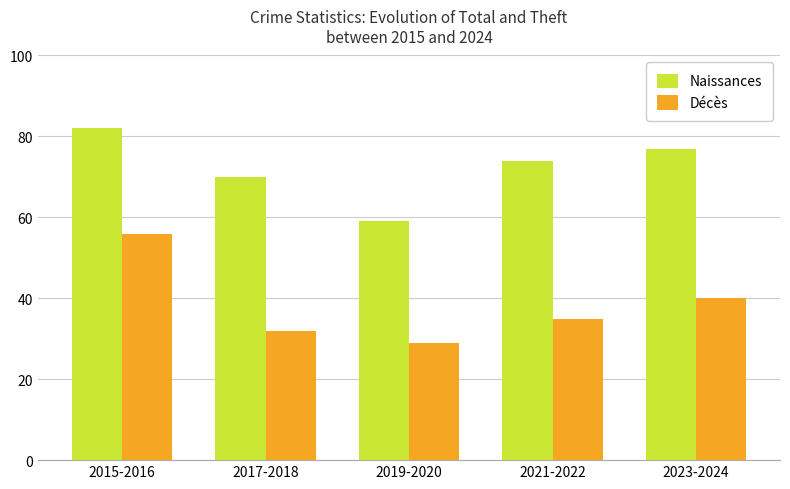

Which series has the largest range (max minus min)?

Décès